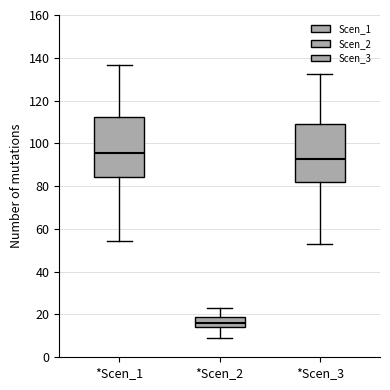

Which box has the highest median line?

*Scen_1